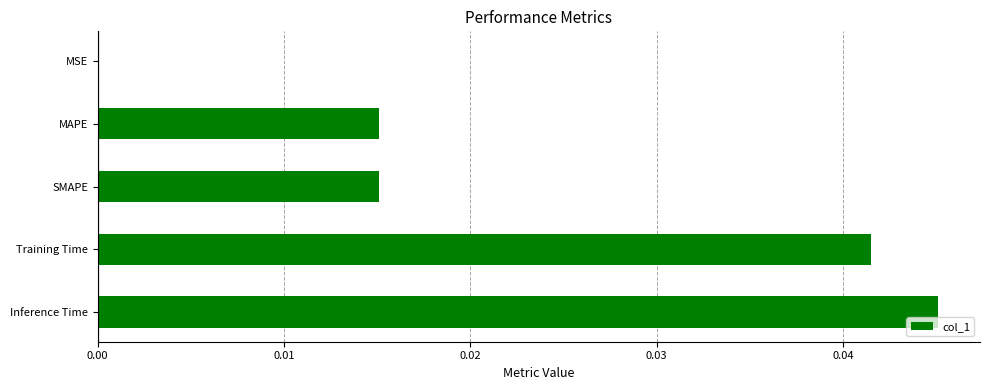

Are the bars grouped side by side (vs. stacked)?

No